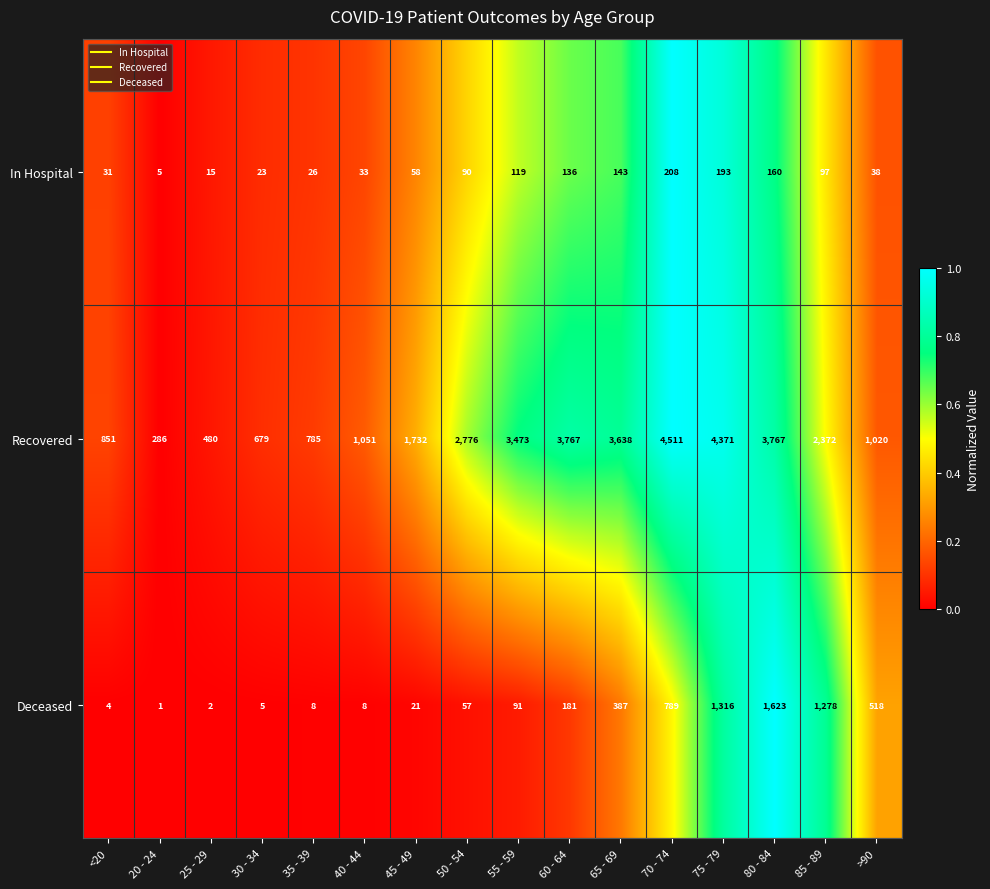

How many series are shown in this chart?

3